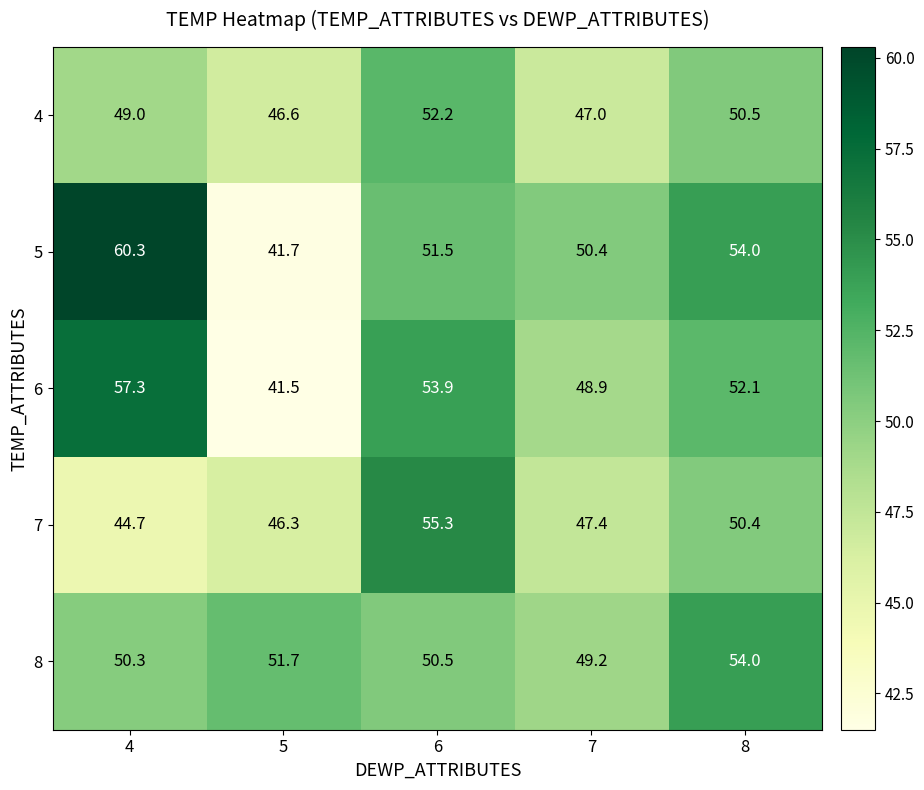

What is the difference between the maximum and second lowest values in the 8 series?

3.7